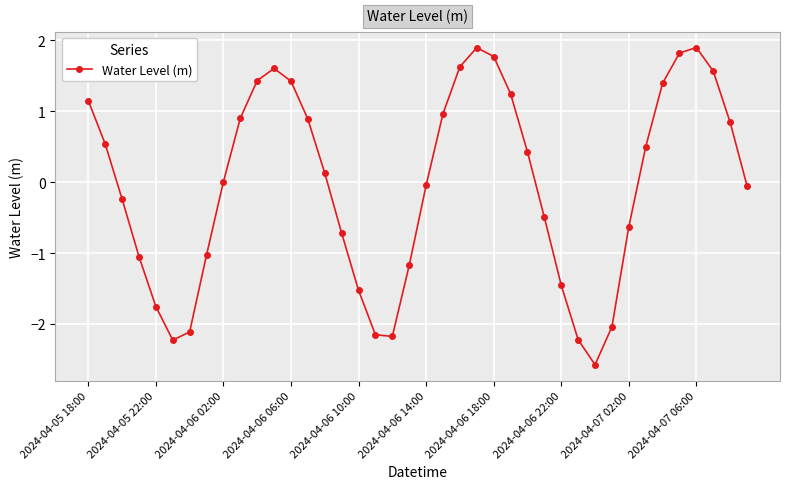

What is the value of the 30th point from the left?

-2.2